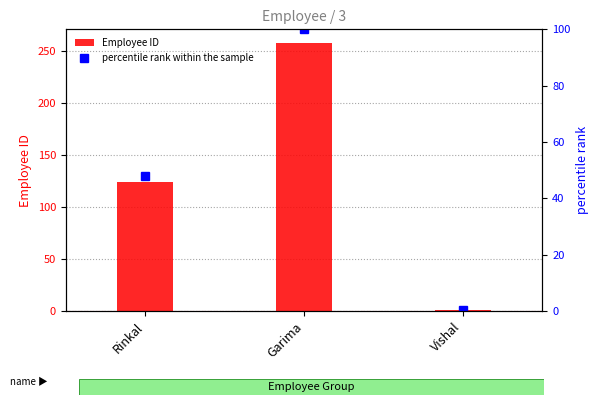

The value of Employee ID at Rinkal is 169. True or false?

False